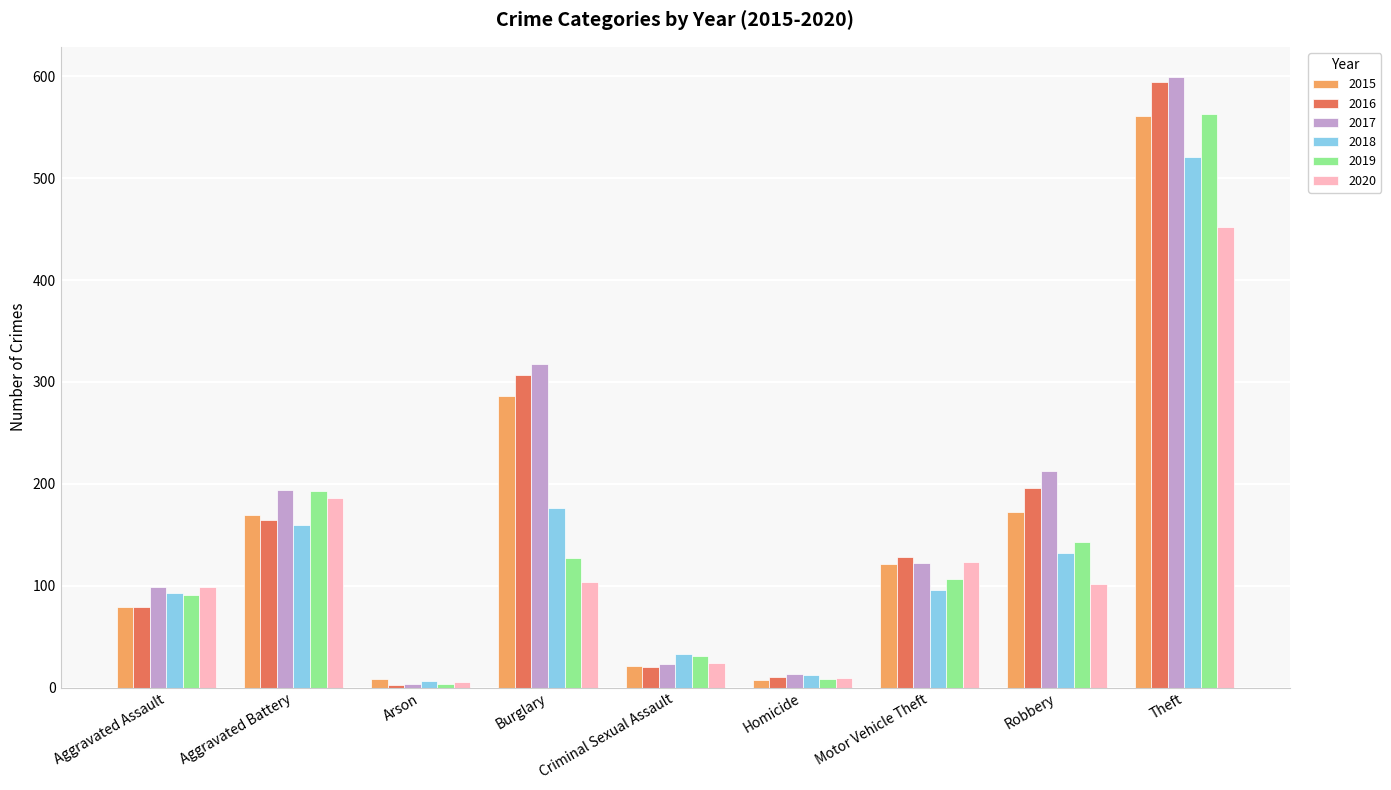

Is the value of 2015 at Aggravated Assault greater than the value of 2018 at Robbery?

No